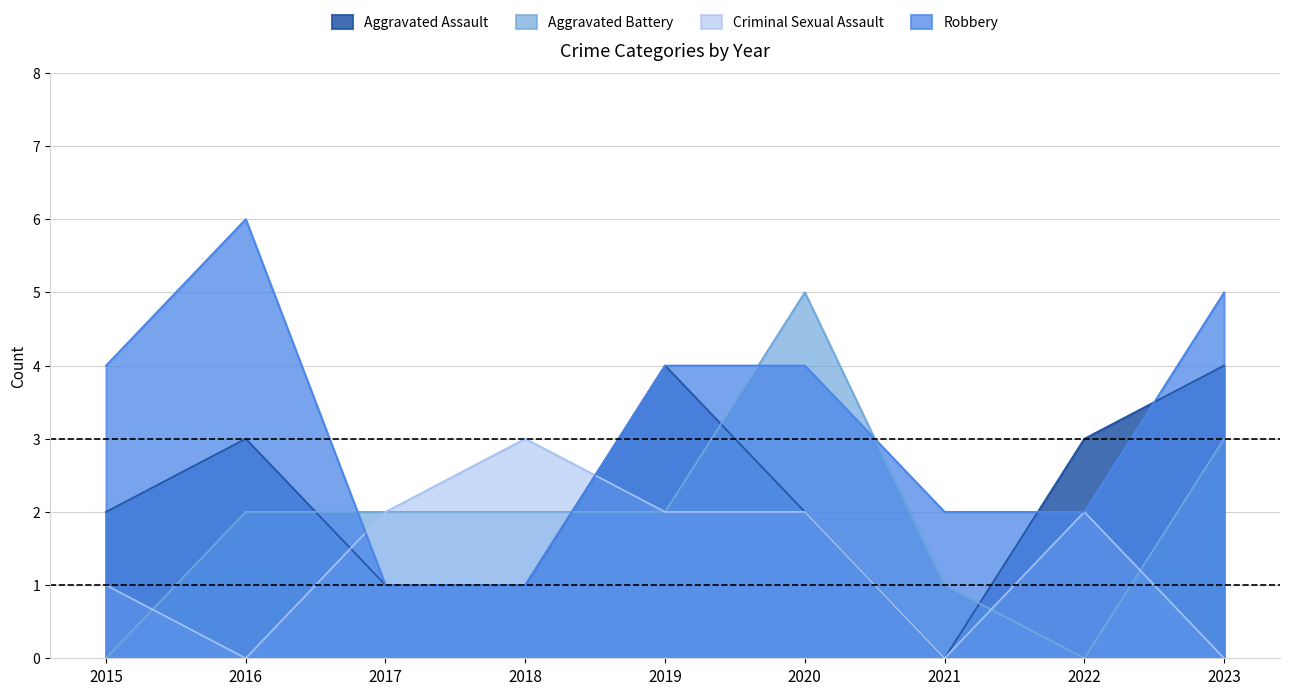

True or false: Criminal Sexual Assault has a value of 3 at 2019.

False